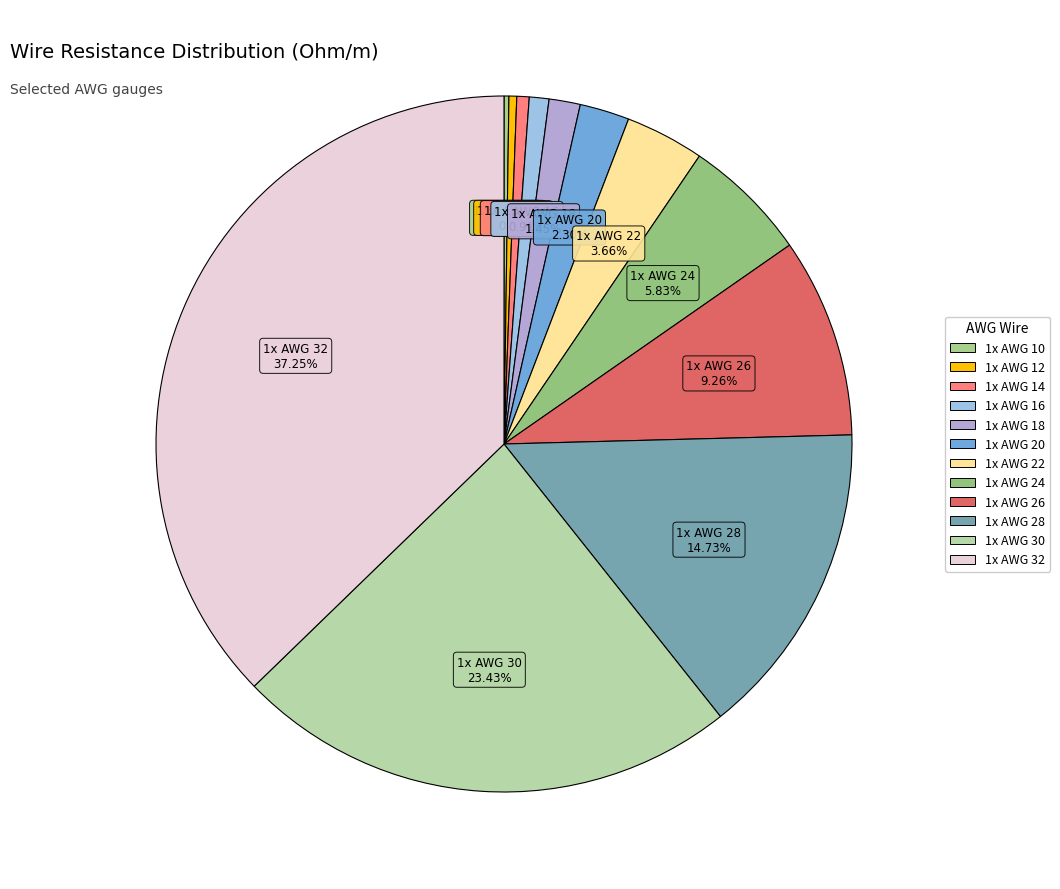

Is there a majority slice in this chart?

No